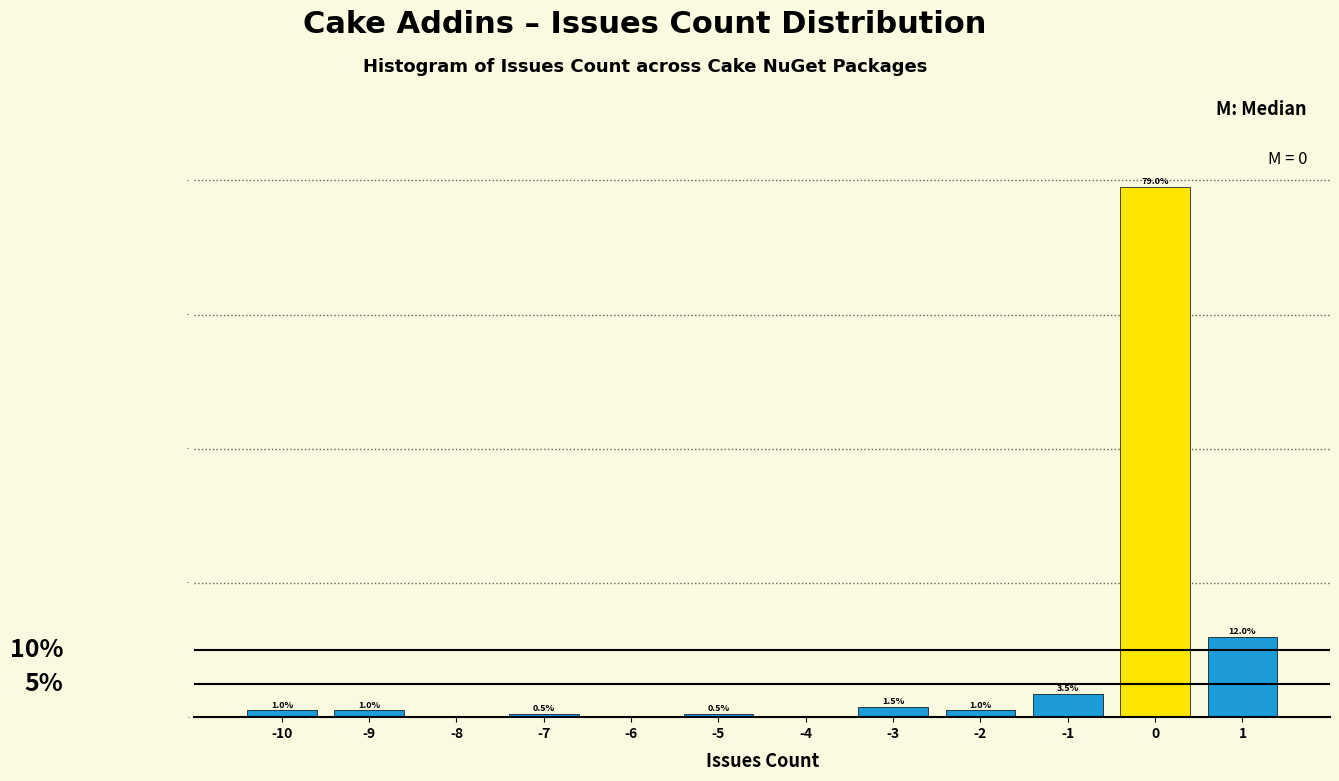

Which range on the x-axis has the tallest bar?

-0.5 to 0.5